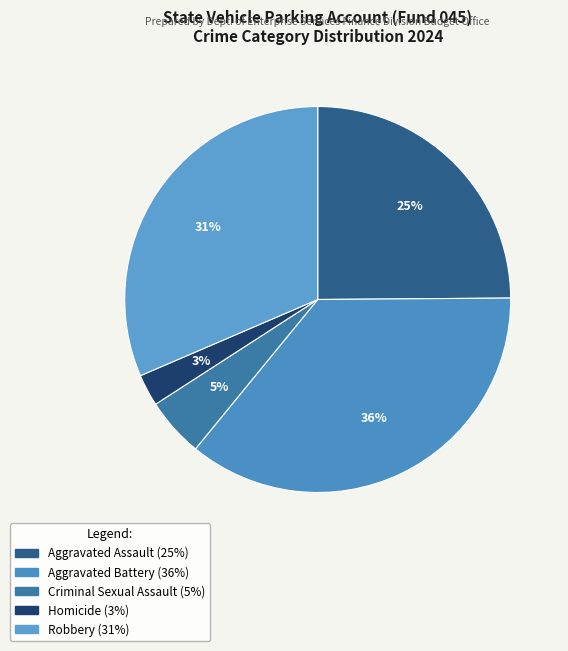

To the nearest percent, what is the average slice percentage?

20%